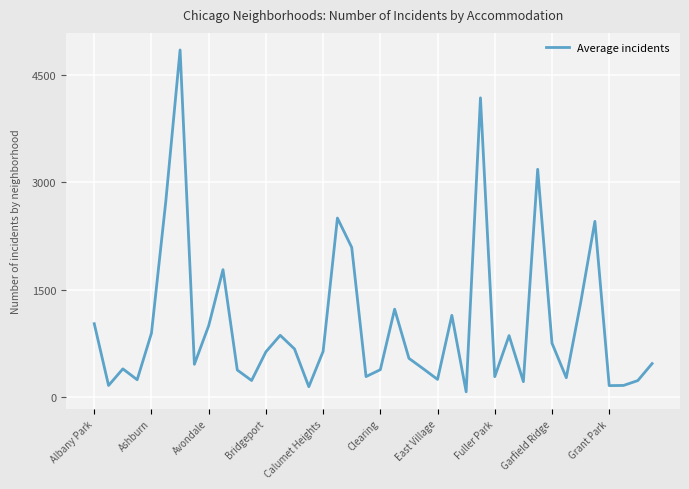

What is the difference between the maximum and minimum values?

4765.8